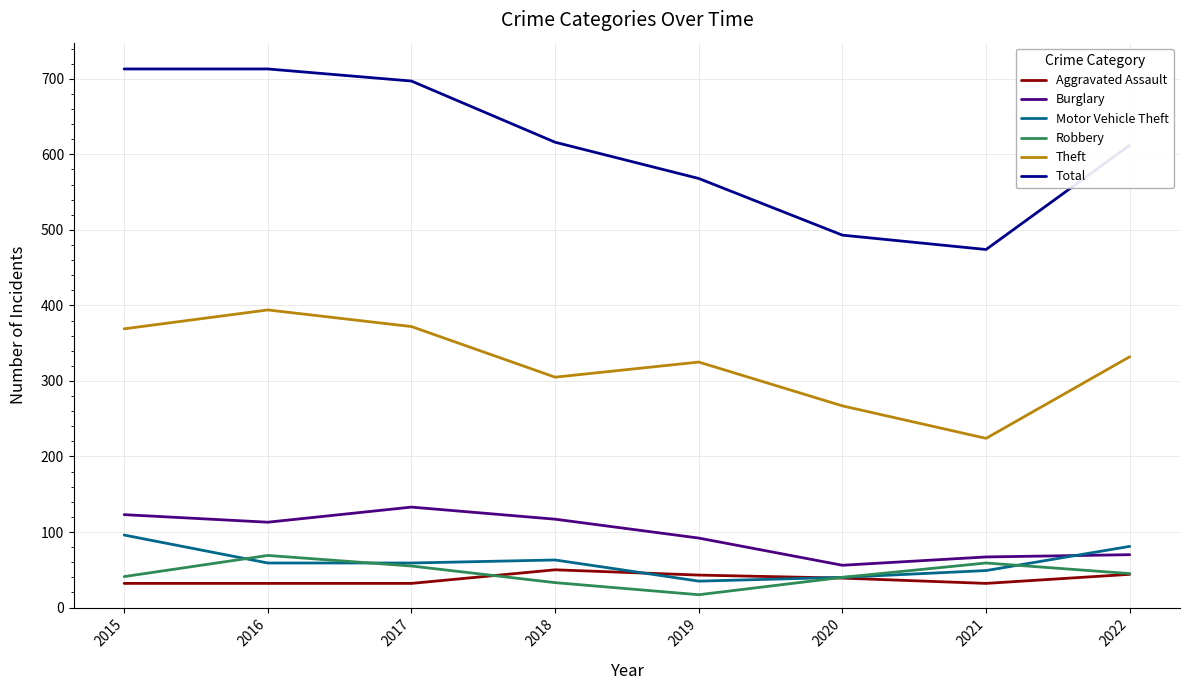

Does the chart display data point markers on the line(s)?

No